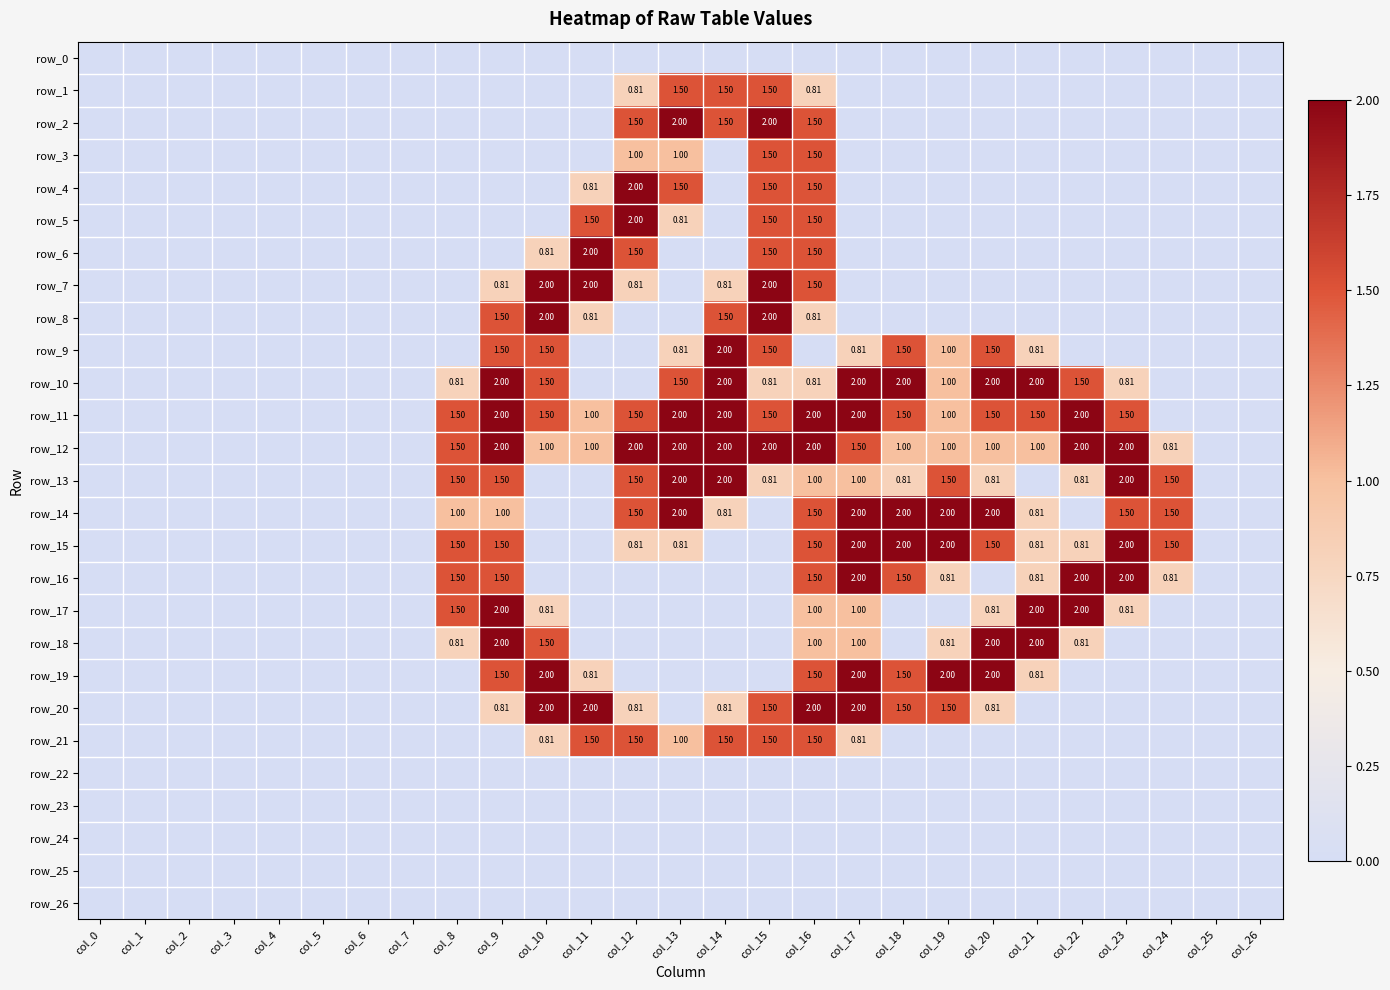

Is the value of row_25 at col_13 greater than the value of row_14 at col_4?

No